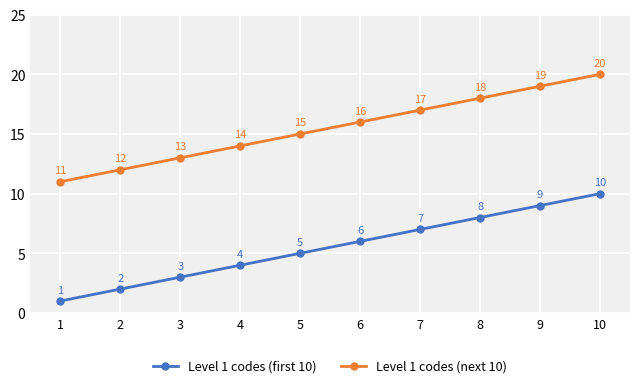

What is the approximate value of Level 1 codes (first 10) at 8?

8